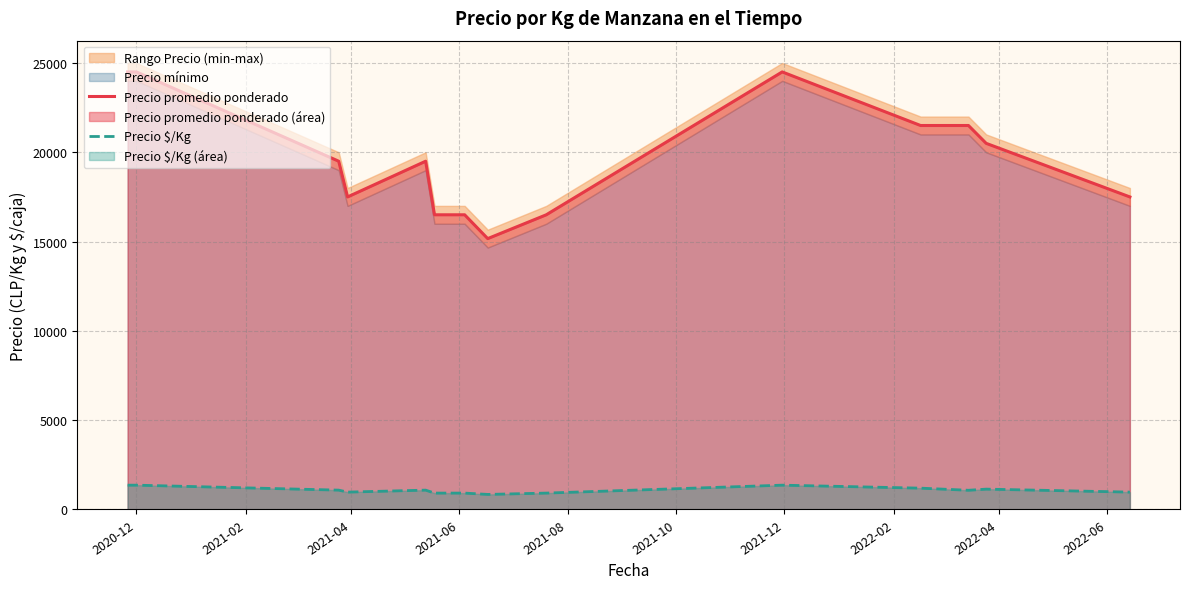

True or false: Precio $/Kg and Precio promedio ponderado intersect in this chart.

False